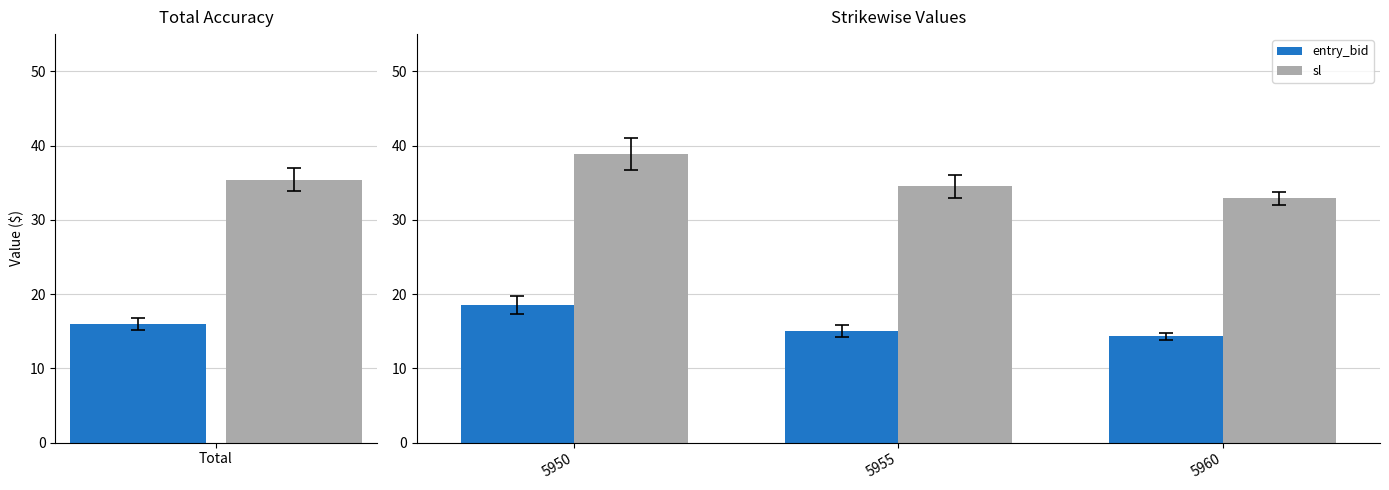

What is the value of the sl bar at the 1st from the left?

38.9